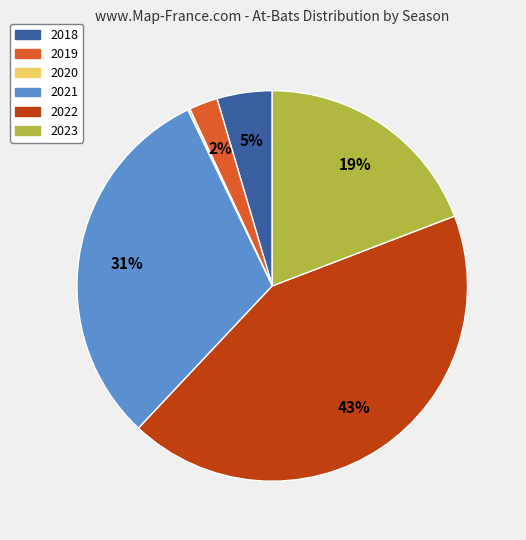

Which category has the biggest portion of the pie?

2022